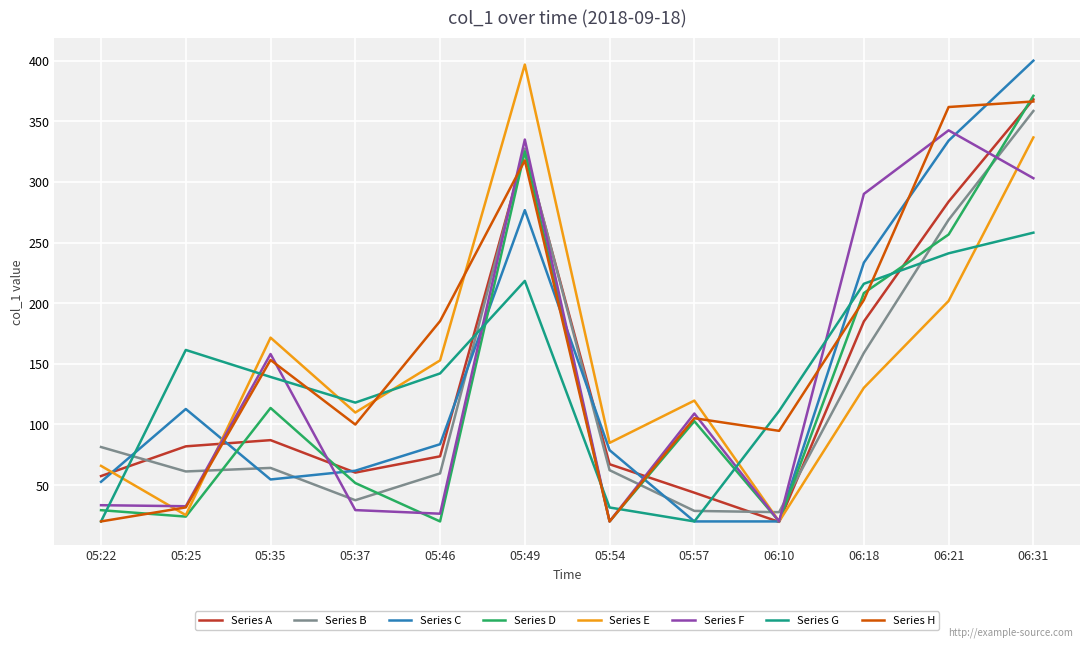

What is the lowest value of the Series C series?

20.0